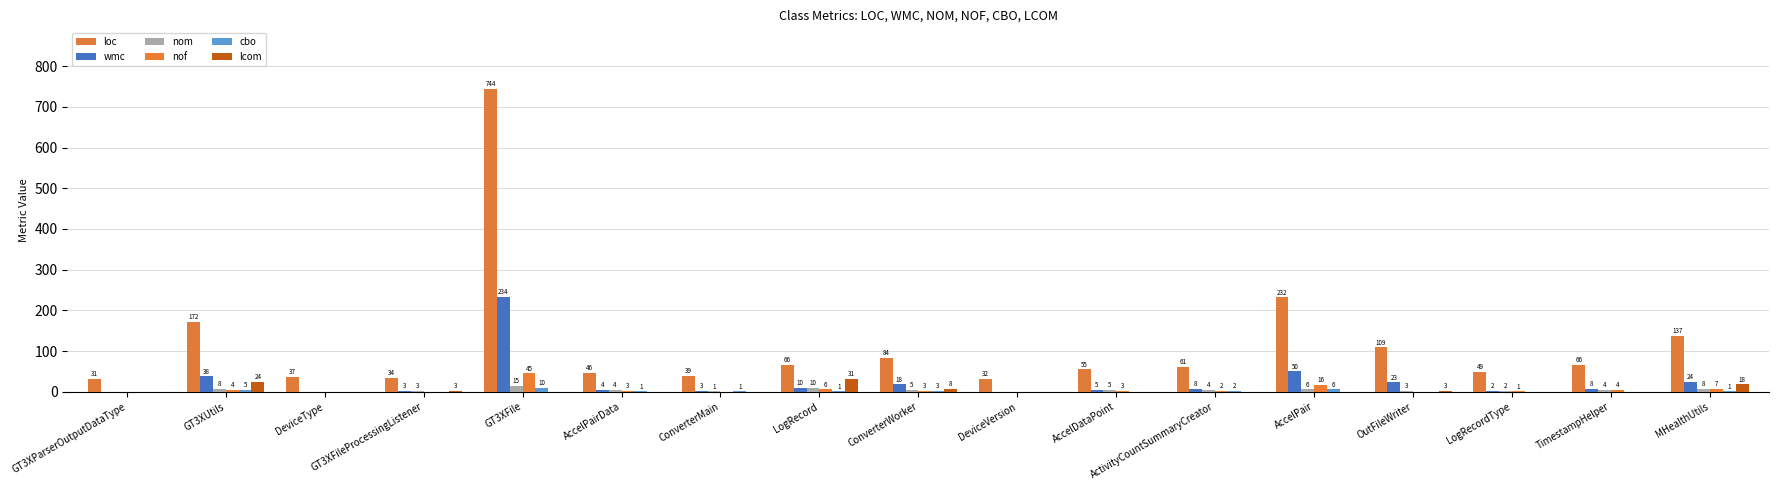

Reading right to left, list all the values displayed in this chart.

loc: MHealthUtils=137	TimestampHelper=66	LogRecordType=49	OutFileWriter=109	AccelPair=232	ActivityCountSummaryCreator=61	AccelDataPoint=55	DeviceVersion=32	ConverterWorker=84	LogRecord=66	ConverterMain=39	AccelPairData=46	GT3XFile=744	GT3XFileProcessingListener=34	DeviceType=37	GT3XUtils=172	GT3XParserOutputDataType=31
wmc: MHealthUtils=24	TimestampHelper=8	LogRecordType=2	OutFileWriter=23	AccelPair=50	ActivityCountSummaryCreator=8	AccelDataPoint=5	DeviceVersion=0	ConverterWorker=18	LogRecord=10	ConverterMain=3	AccelPairData=4	GT3XFile=234	GT3XFileProcessingListener=3	DeviceType=0	GT3XUtils=38	GT3XParserOutputDataType=0
nom: MHealthUtils=8	TimestampHelper=4	LogRecordType=2	OutFileWriter=3	AccelPair=6	ActivityCountSummaryCreator=4	AccelDataPoint=5	DeviceVersion=0	ConverterWorker=5	LogRecord=10	ConverterMain=1	AccelPairData=4	GT3XFile=15	GT3XFileProcessingListener=3	DeviceType=0	GT3XUtils=8	GT3XParserOutputDataType=0
nof: MHealthUtils=7	TimestampHelper=4	LogRecordType=1	OutFileWriter=0	AccelPair=16	ActivityCountSummaryCreator=2	AccelDataPoint=3	DeviceVersion=0	ConverterWorker=3	LogRecord=6	ConverterMain=0	AccelPairData=3	GT3XFile=45	GT3XFileProcessingListener=0	DeviceType=0	GT3XUtils=4	GT3XParserOutputDataType=0
cbo: MHealthUtils=1	TimestampHelper=0	LogRecordType=0	OutFileWriter=0	AccelPair=6	ActivityCountSummaryCreator=2	AccelDataPoint=0	DeviceVersion=0	ConverterWorker=3	LogRecord=1	ConverterMain=1	AccelPairData=1	GT3XFile=10	GT3XFileProcessingListener=0	DeviceType=0	GT3XUtils=5	GT3XParserOutputDataType=0
lcom: MHealthUtils=18	TimestampHelper=0	LogRecordType=0	OutFileWriter=3	AccelPair=0	ActivityCountSummaryCreator=0	AccelDataPoint=0	DeviceVersion=0	ConverterWorker=8	LogRecord=31	ConverterMain=0	AccelPairData=0	GT3XFile=0	GT3XFileProcessingListener=3	DeviceType=0	GT3XUtils=24	GT3XParserOutputDataType=0